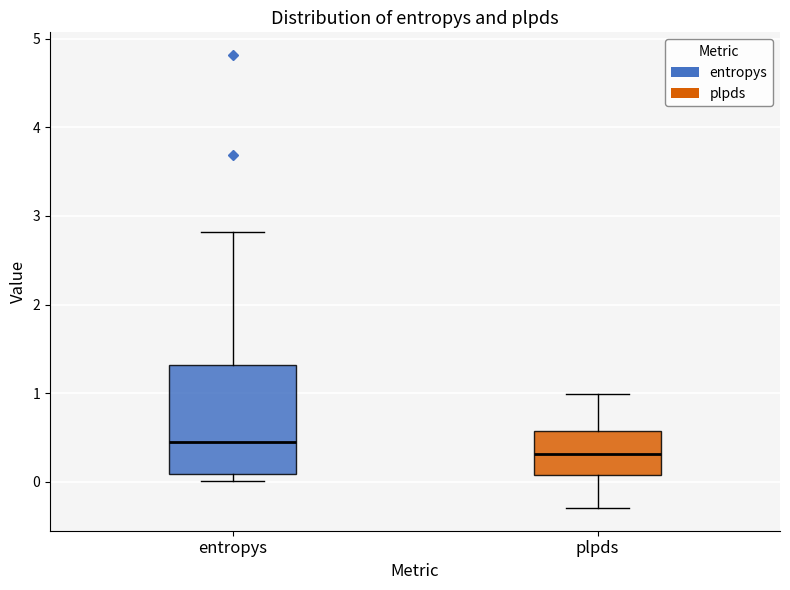

Which box has the highest median line?

entropys